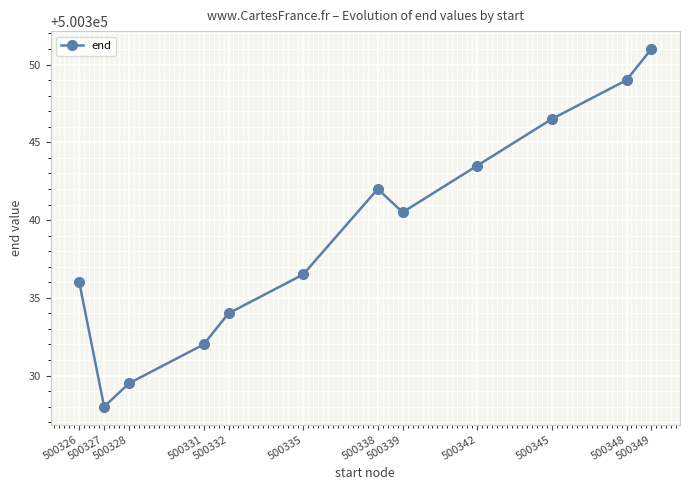

Is it true that the value at 500332 is 500334.0?

True